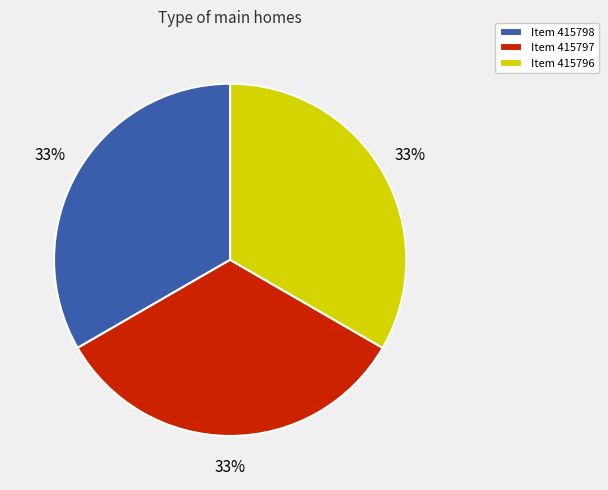

Approximately how many times larger is the value at Item 415797 compared to Item 415798?

1.0